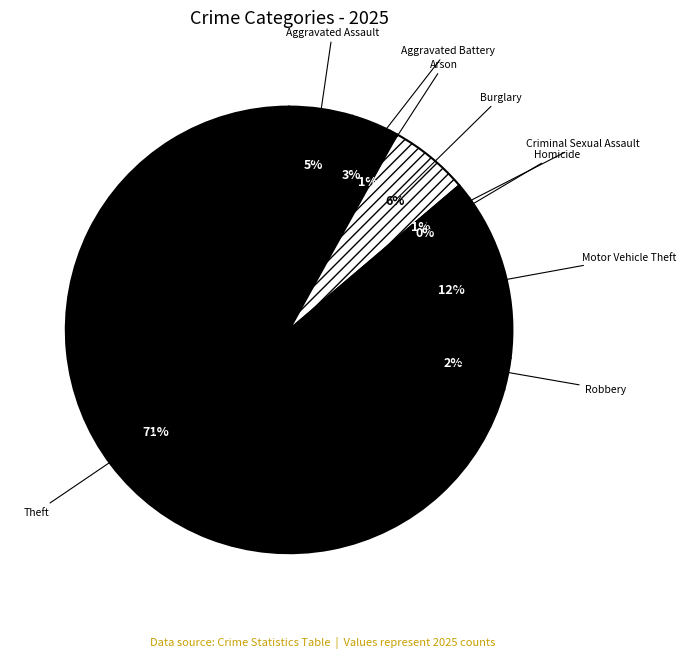

How many segments does this pie chart have?

9